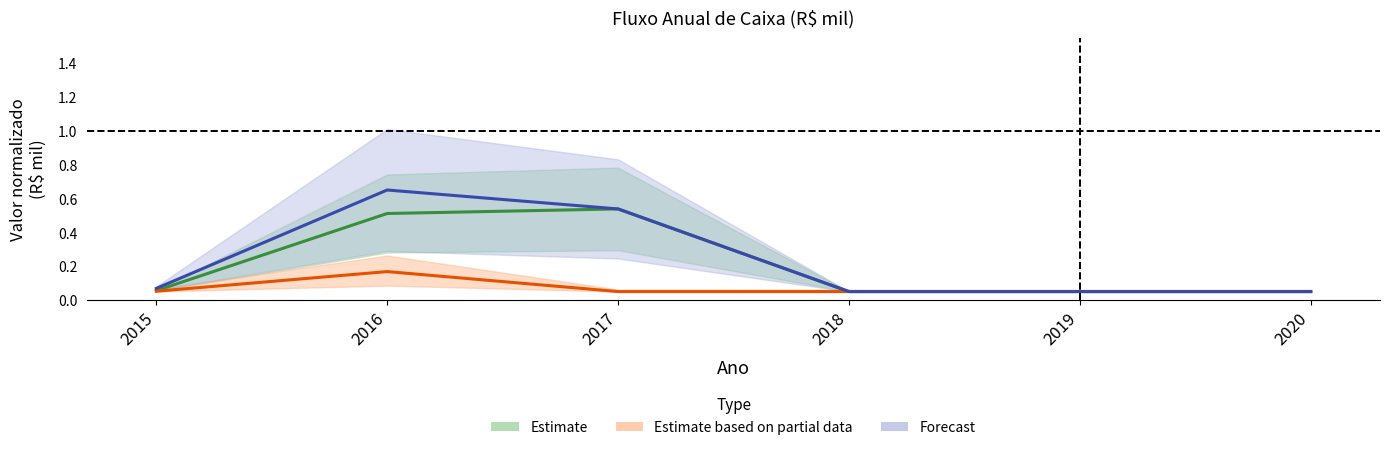

How many lines are shown in the chart?

3